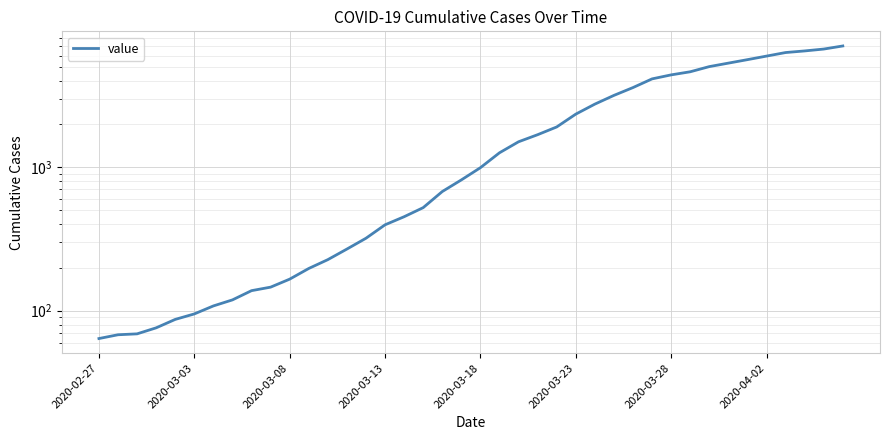

Does the chart have visible grid lines?

Yes